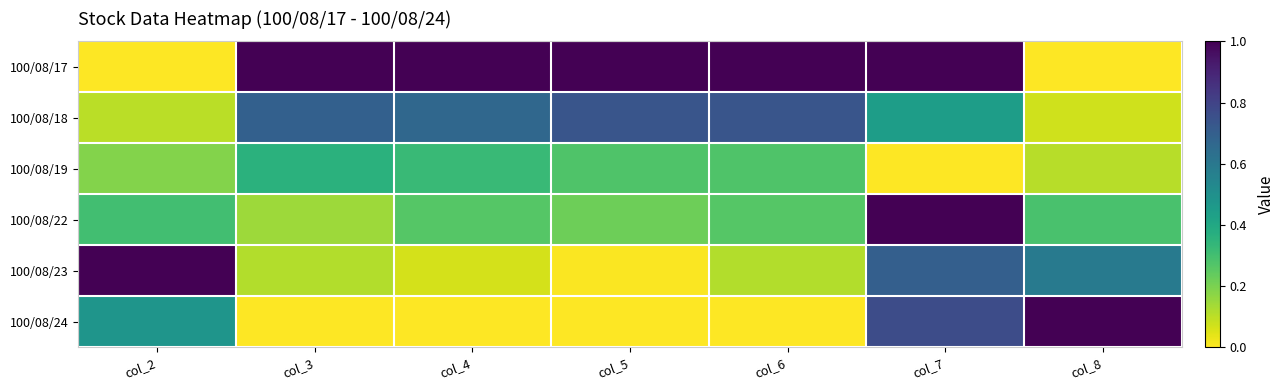

Which series has the widest spread of values?

100/08/17